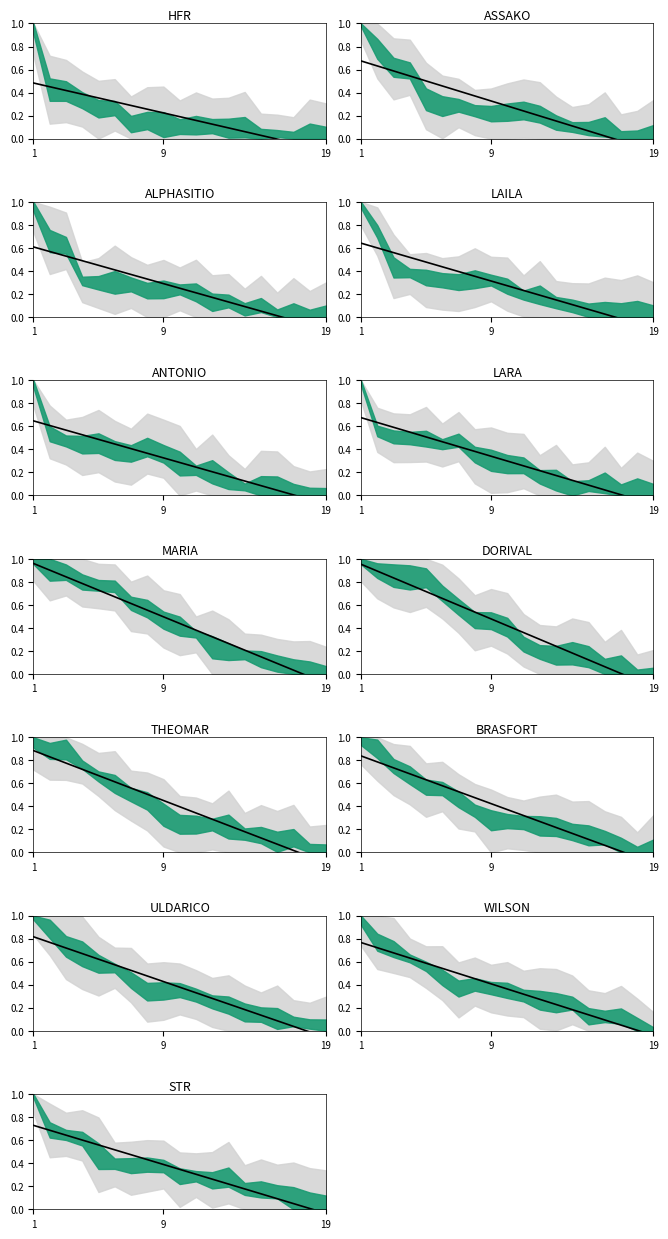

Does the chart display data point markers on the line(s)?

No